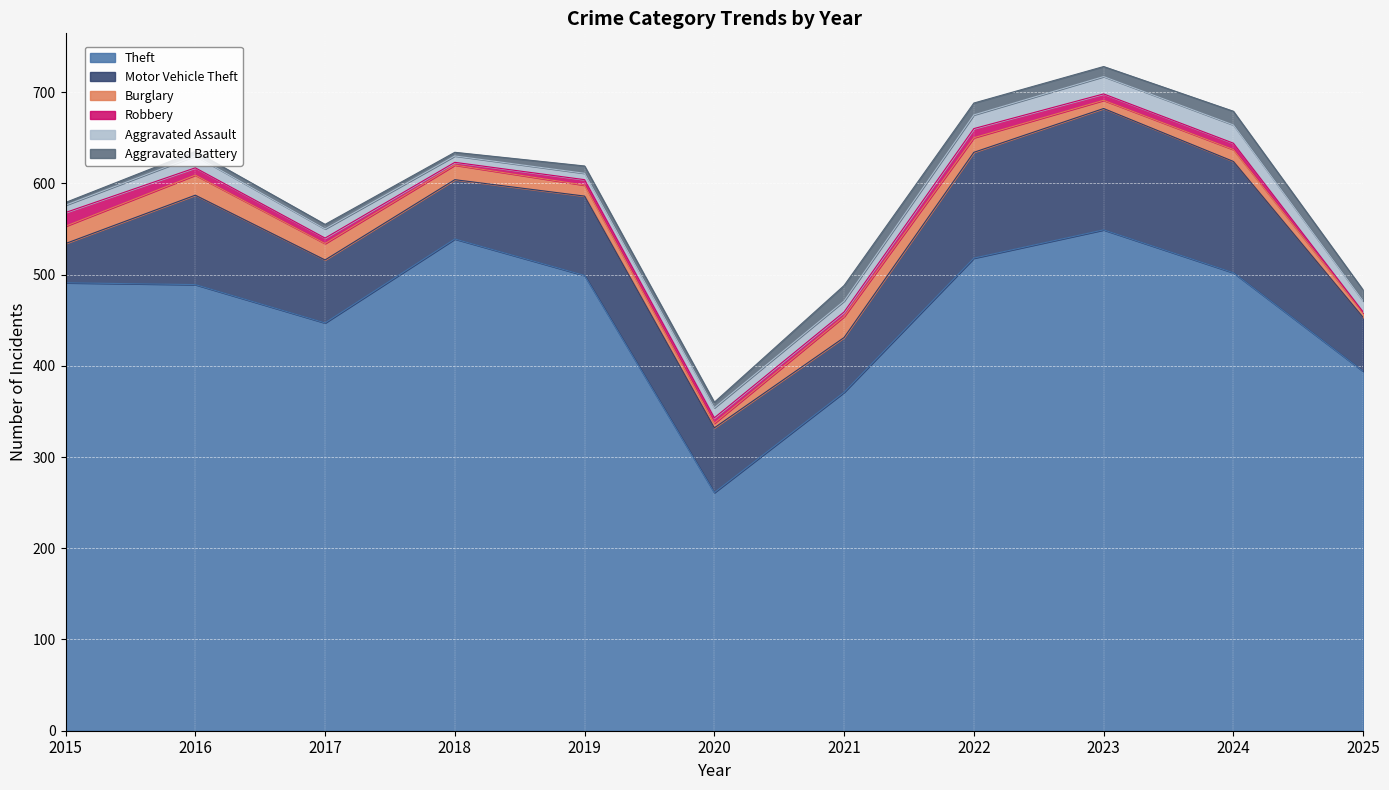

What is the value of the Aggravated Assault point at the 10th from the left?

20